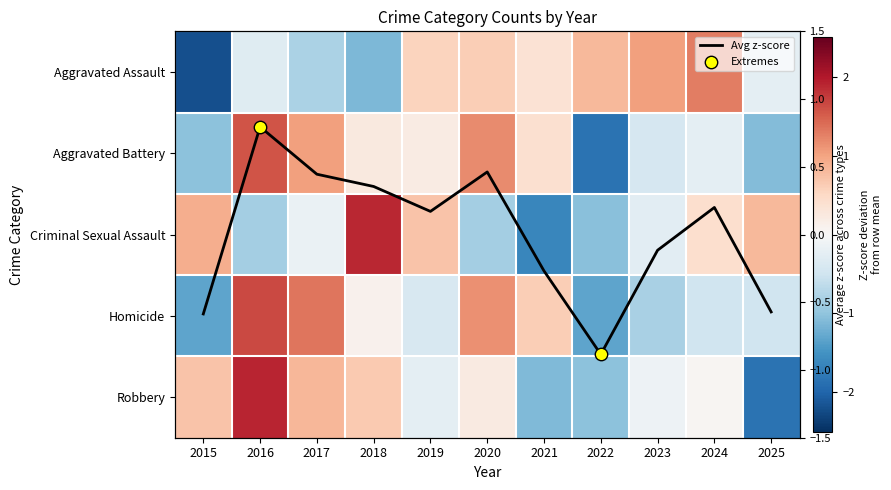

List the series in order of their peak value, highest first.

Robbery, Criminal Sexual Assault, Homicide, Aggravated Battery, Aggravated Assault